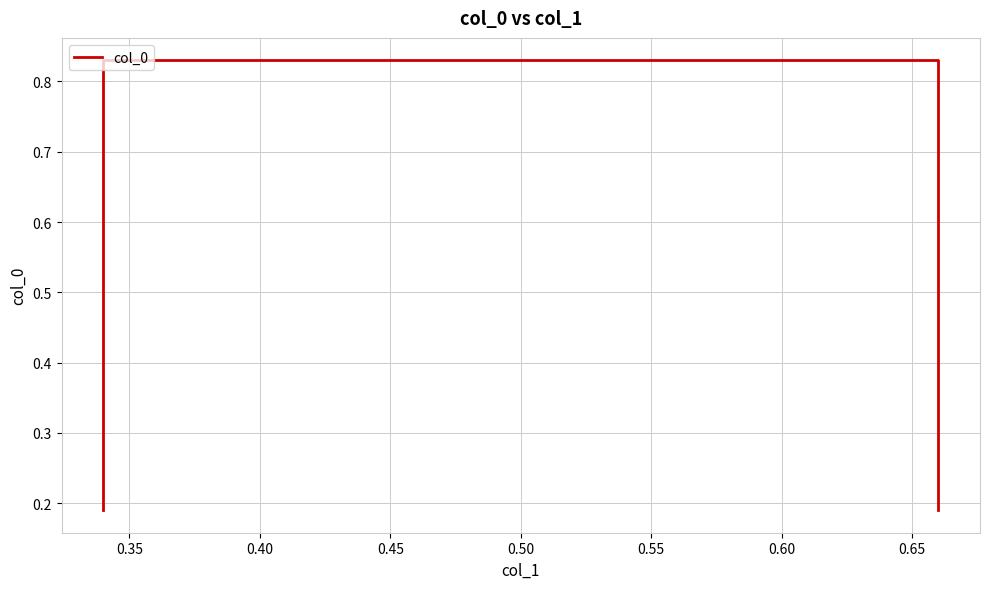

What is the average value?

0.5